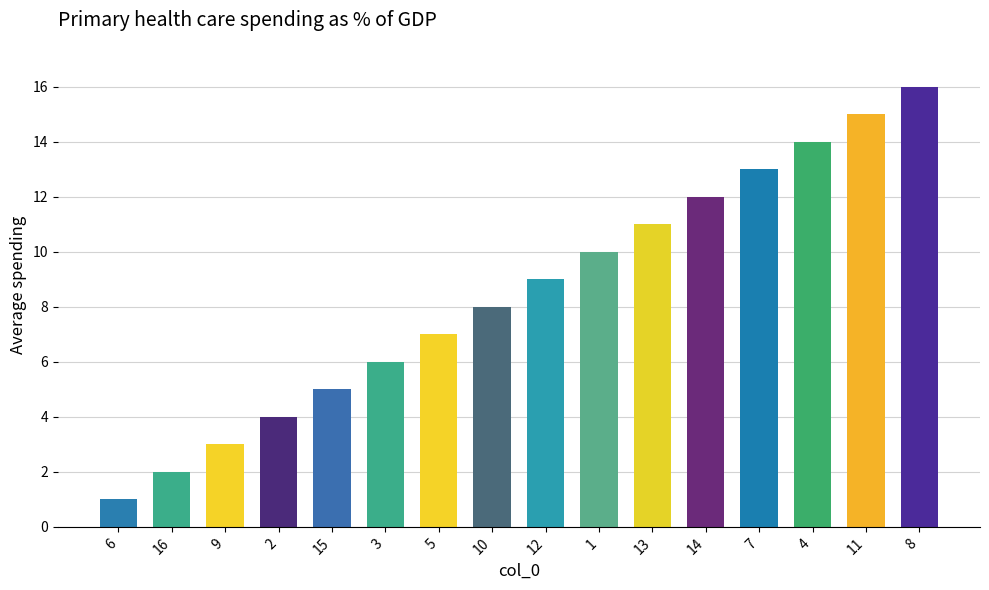

What is the sum of the values at 6 and 7?

14